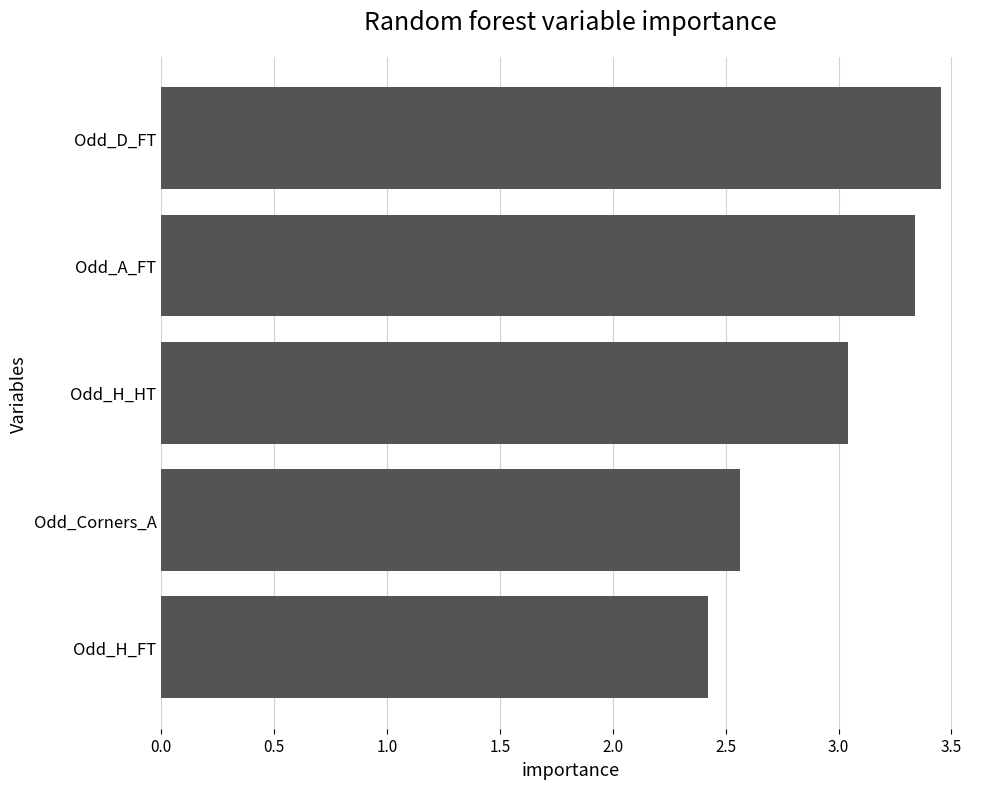

At which label is the value closest to 2?

Odd_H_FT